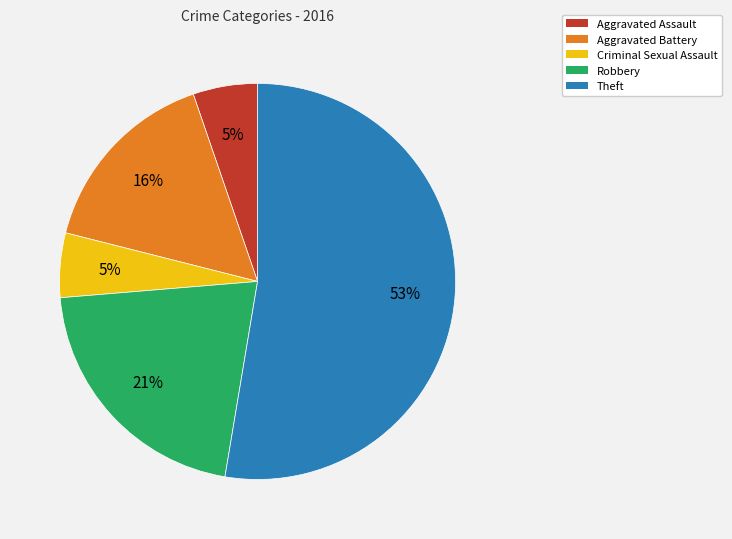

Approximately how many times larger is the value at Aggravated Assault compared to Aggravated Battery?

0.3